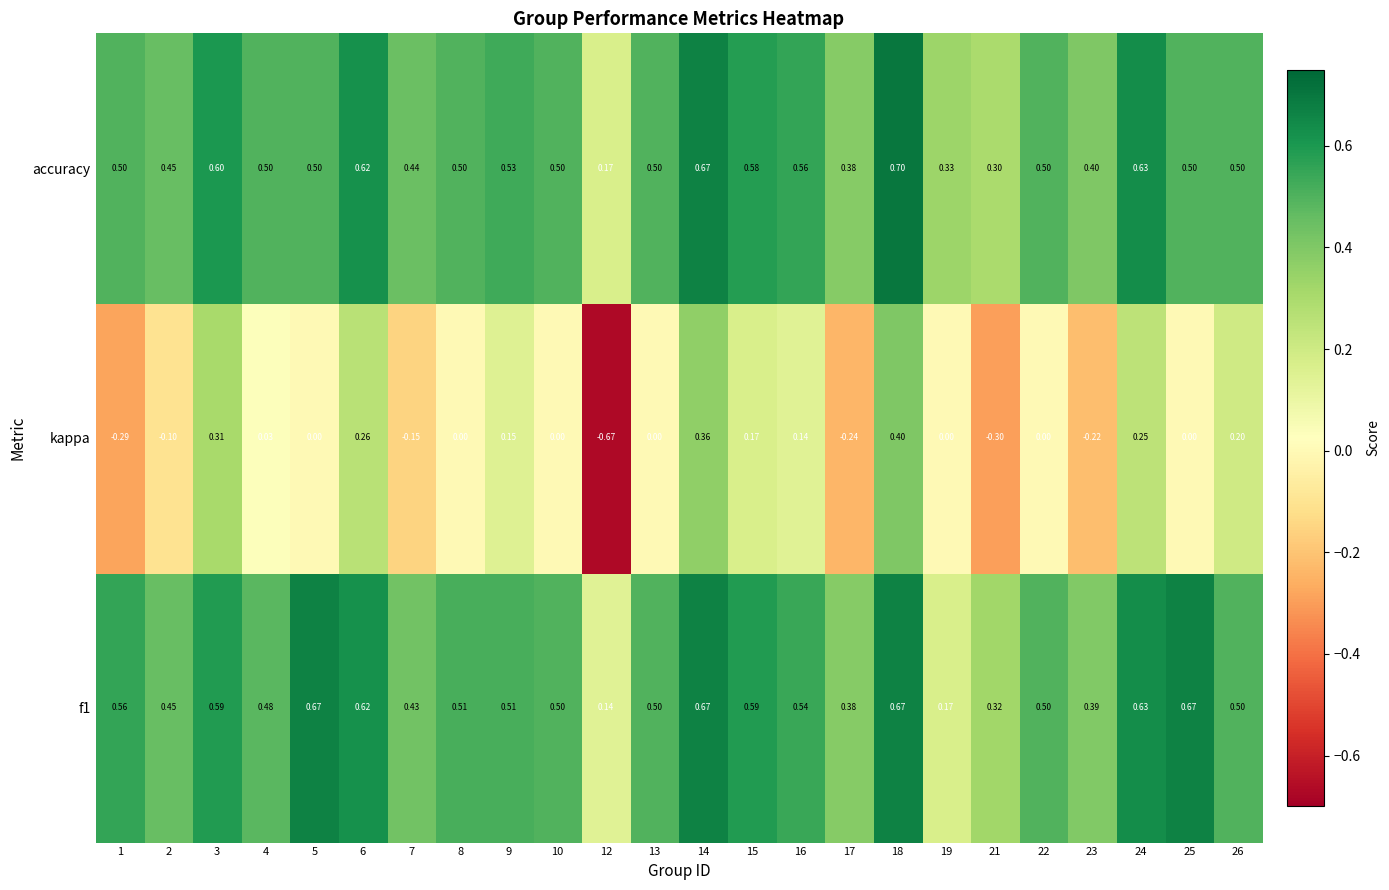

Which series has the widest spread of values?

kappa